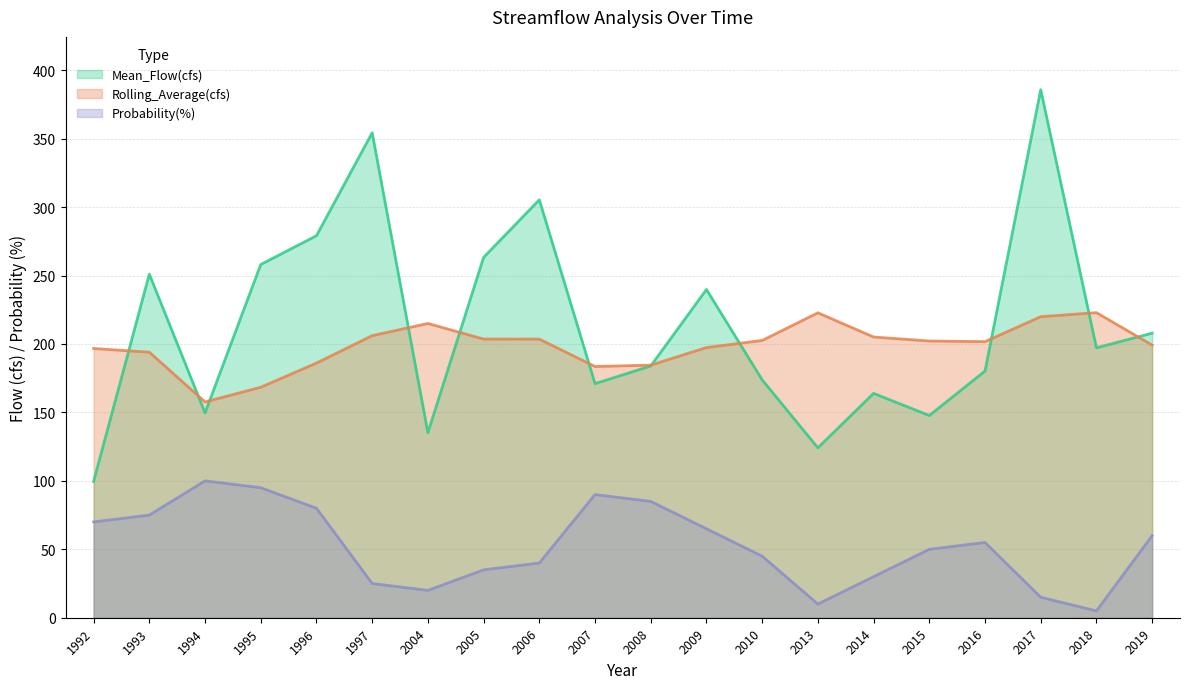

True or false: Probability(%) has more than 2 interior local peaks.

True